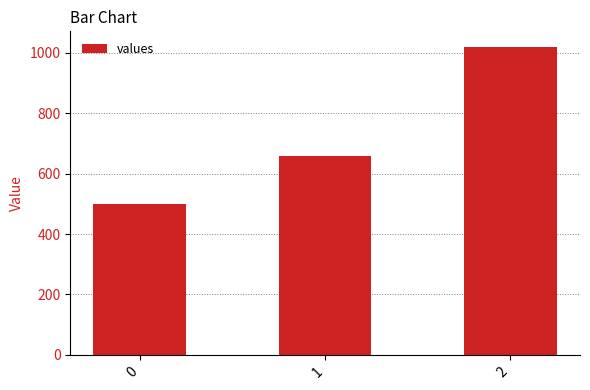

What is the sum of the values at 1 and 0?

1160